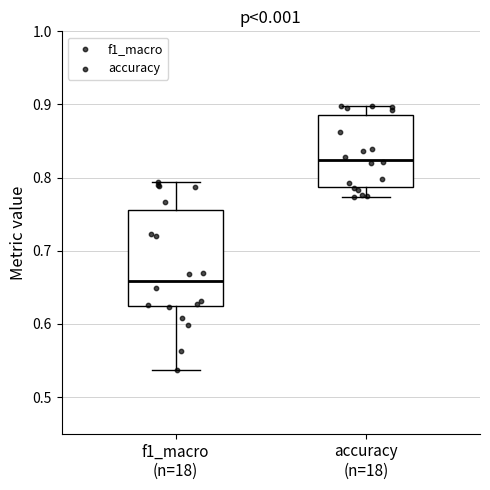

Where does the median line of the box for accuracy (n=18) sit on the y-axis? The values are not printed on the chart, so give them approximately, as read against the axis.

0.82